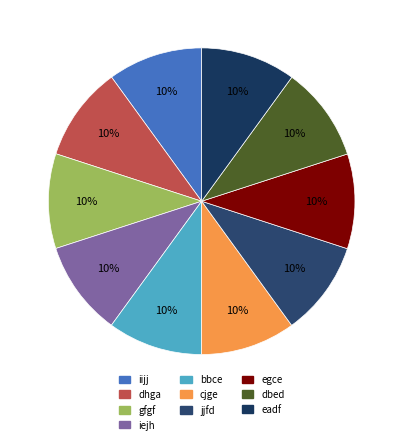

Count the number of slices in the pie.

10